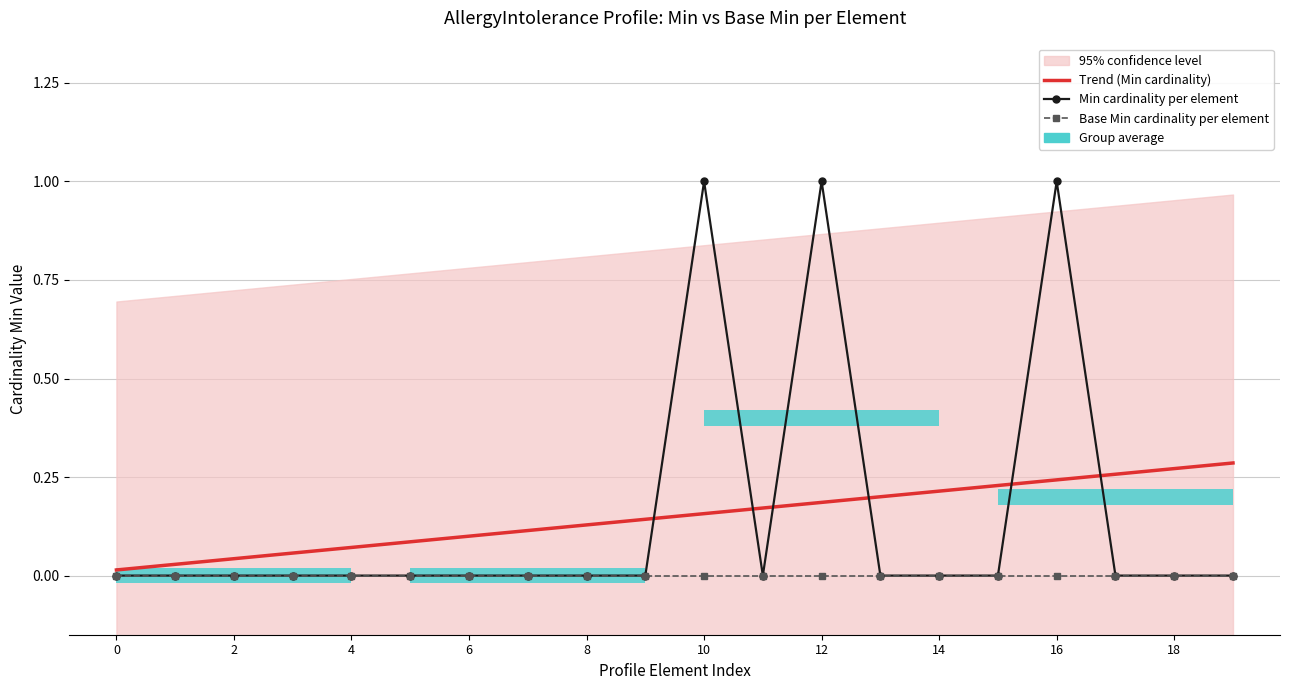

The value of Min cardinality per element at 12 is 1.0. True or false?

True